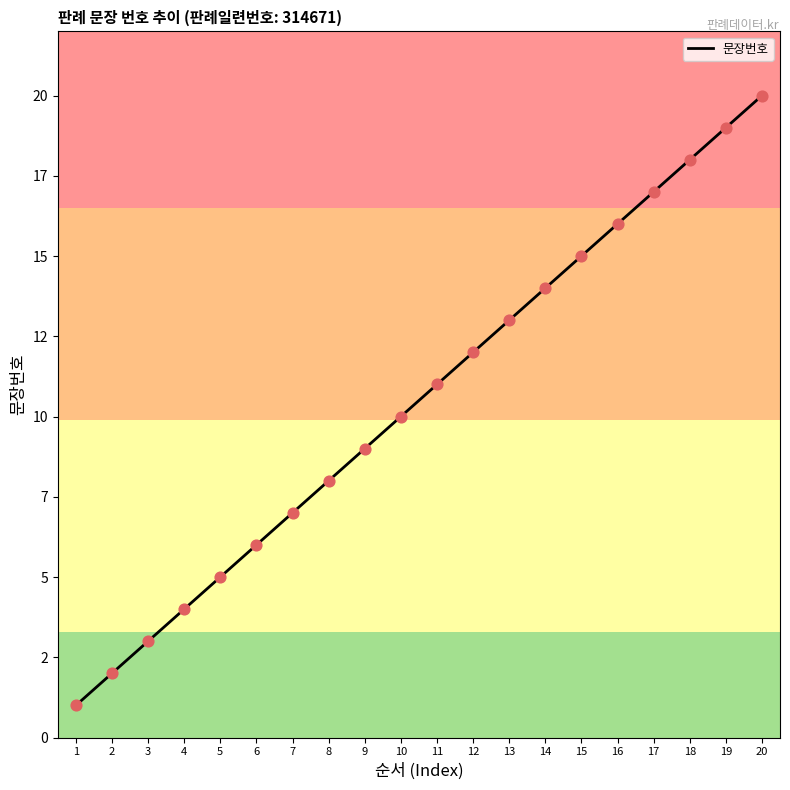

What is the change in value from 1 to 8?

+7